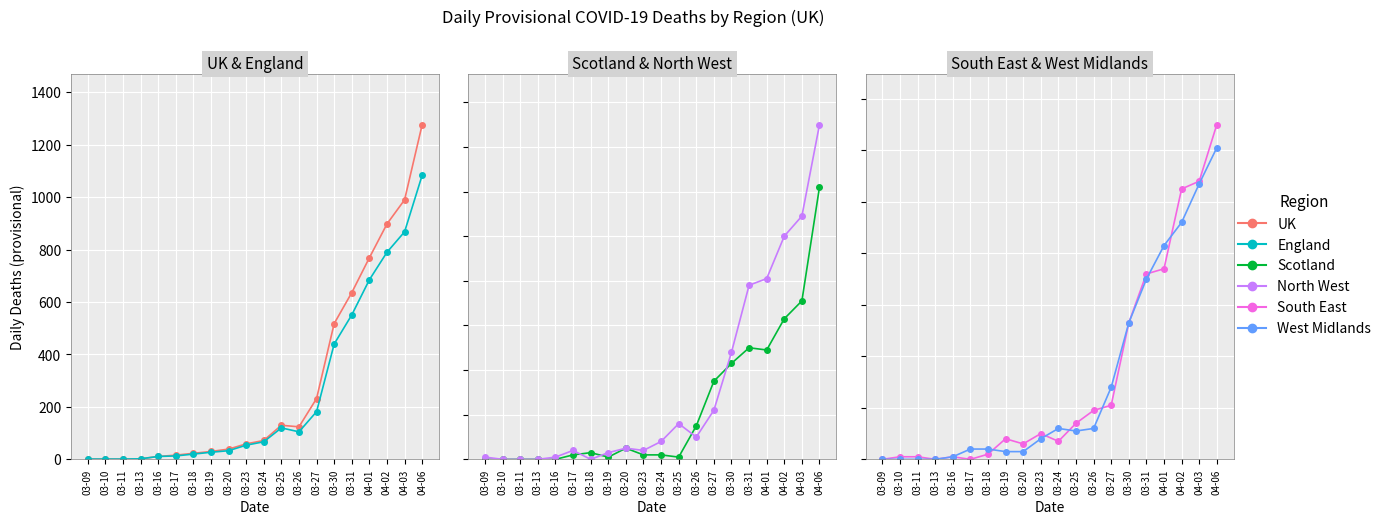

What are all the series names shown in the legend?

UK, England, Scotland, North West, South East, West Midlands